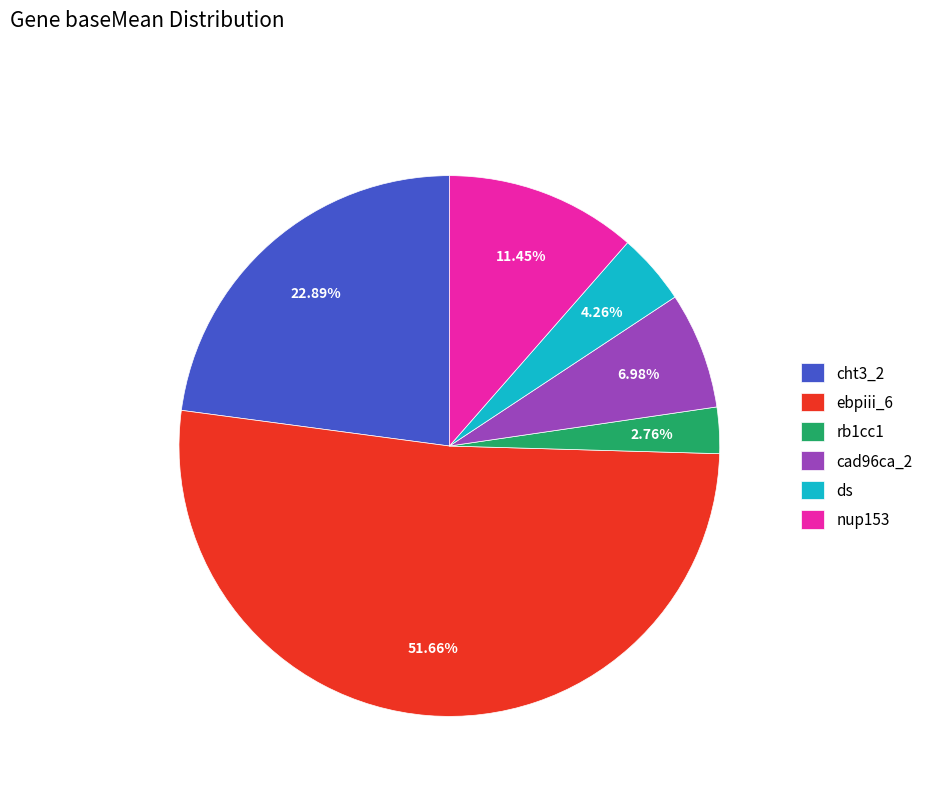

How many segments does this pie chart have?

6